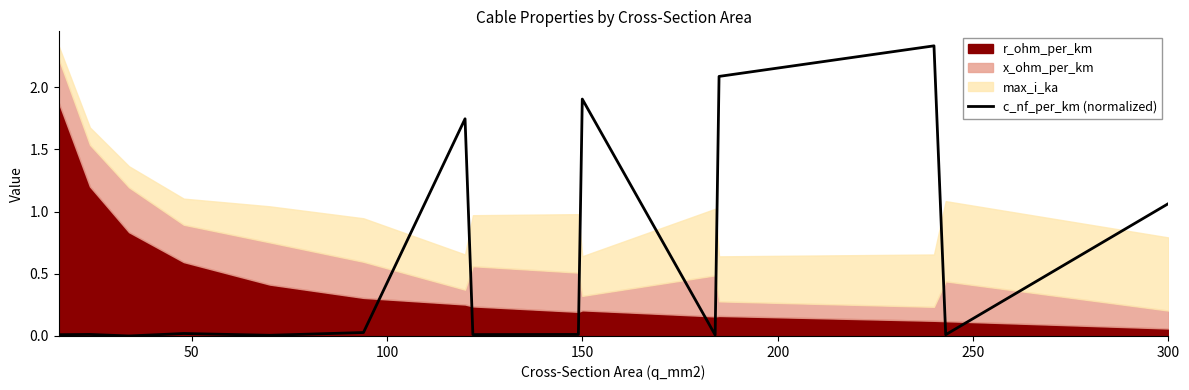

What is the maximum value shown in the chart?

2.3